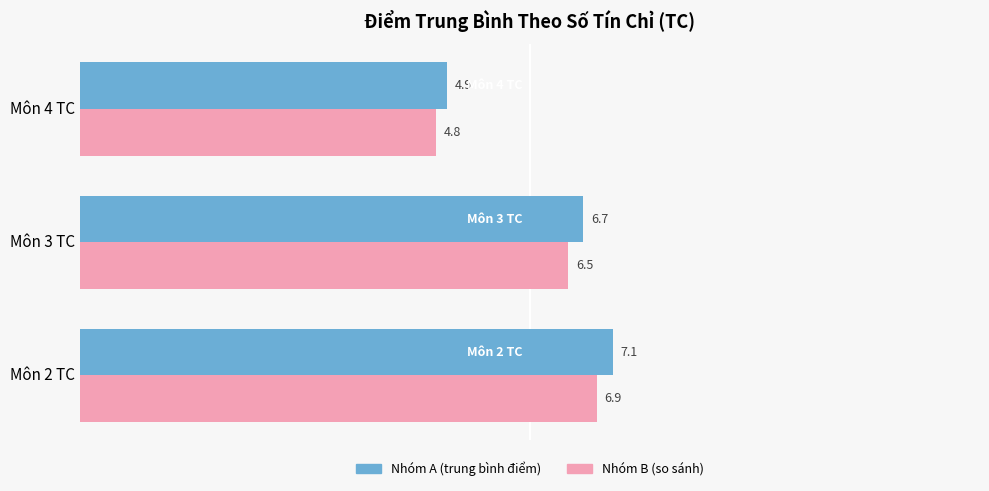

Between Môn 2 TC and Môn 4 TC, which series saw the biggest shift?

Nhóm A (trung bình điểm)